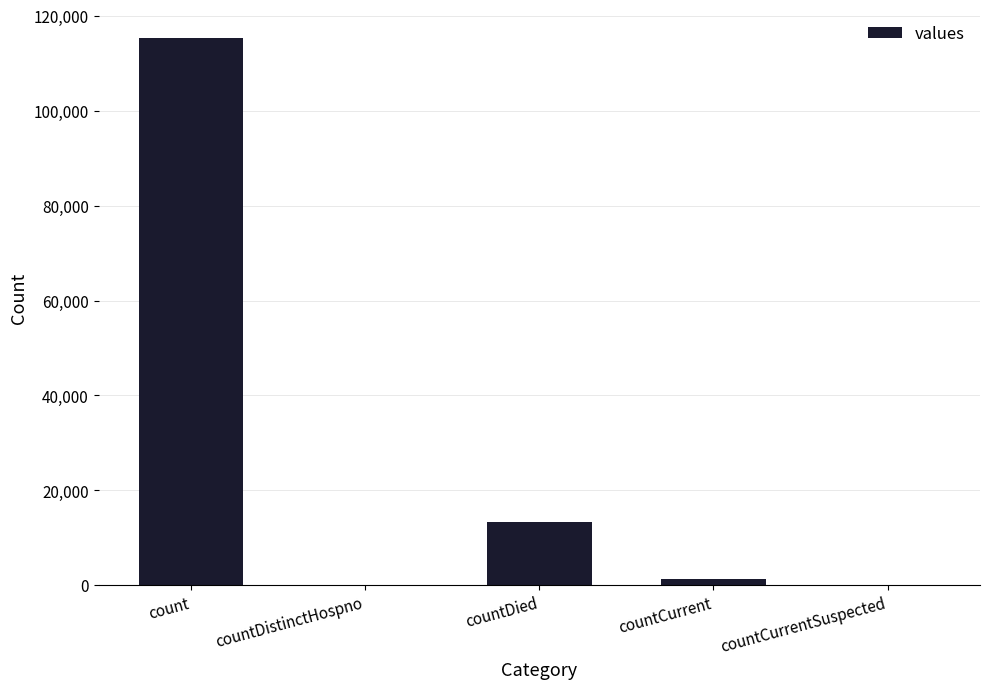

Between countCurrent and countDied, which is larger?

countDied